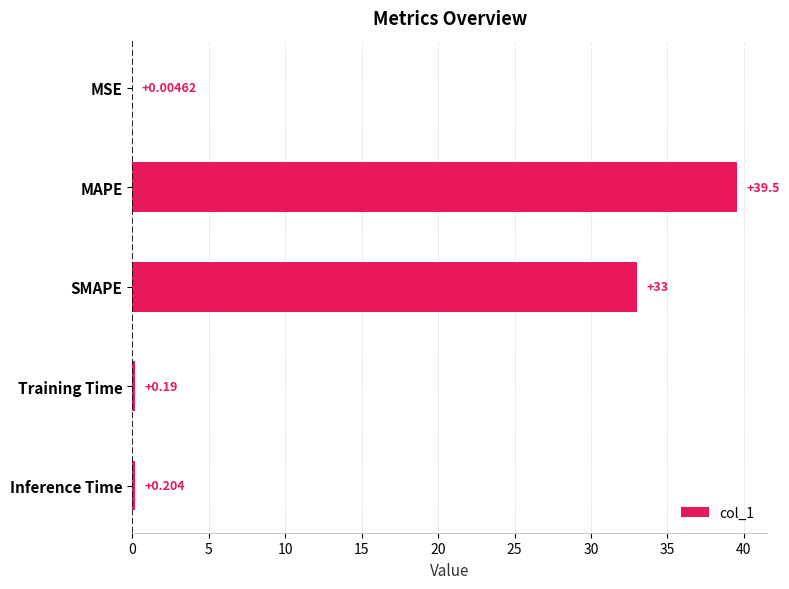

Which has a higher value, MSE or Training Time?

Training Time